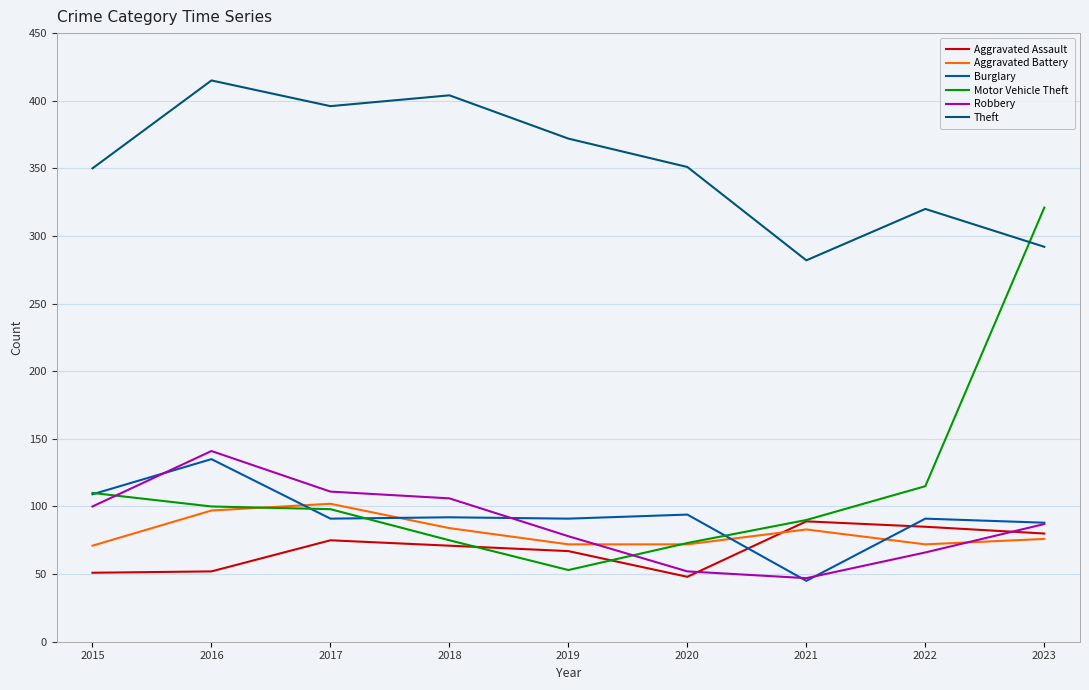

What is the minimum value for Robbery?

47